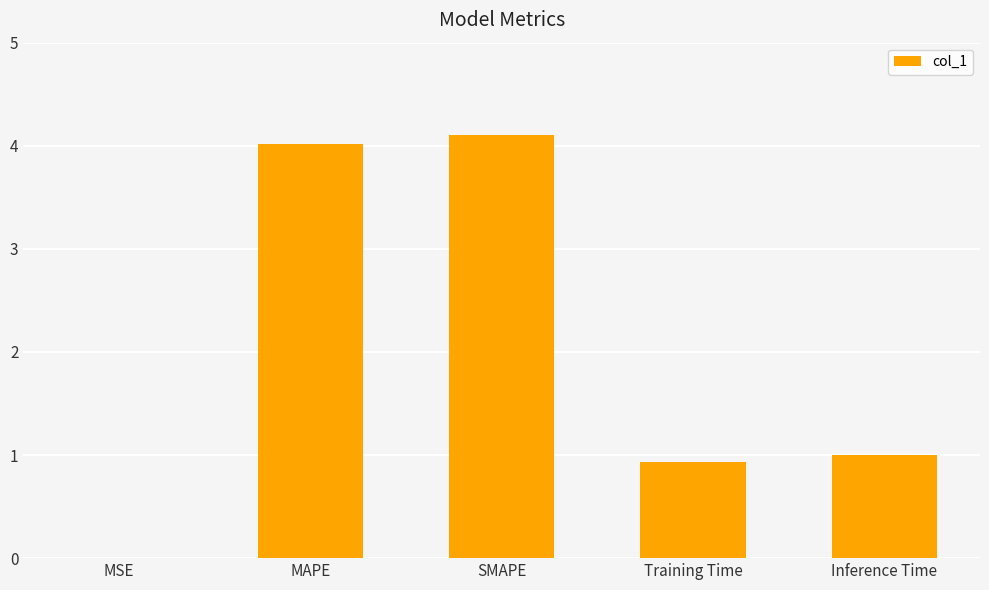

What is the maximum value shown in the chart?

4.1